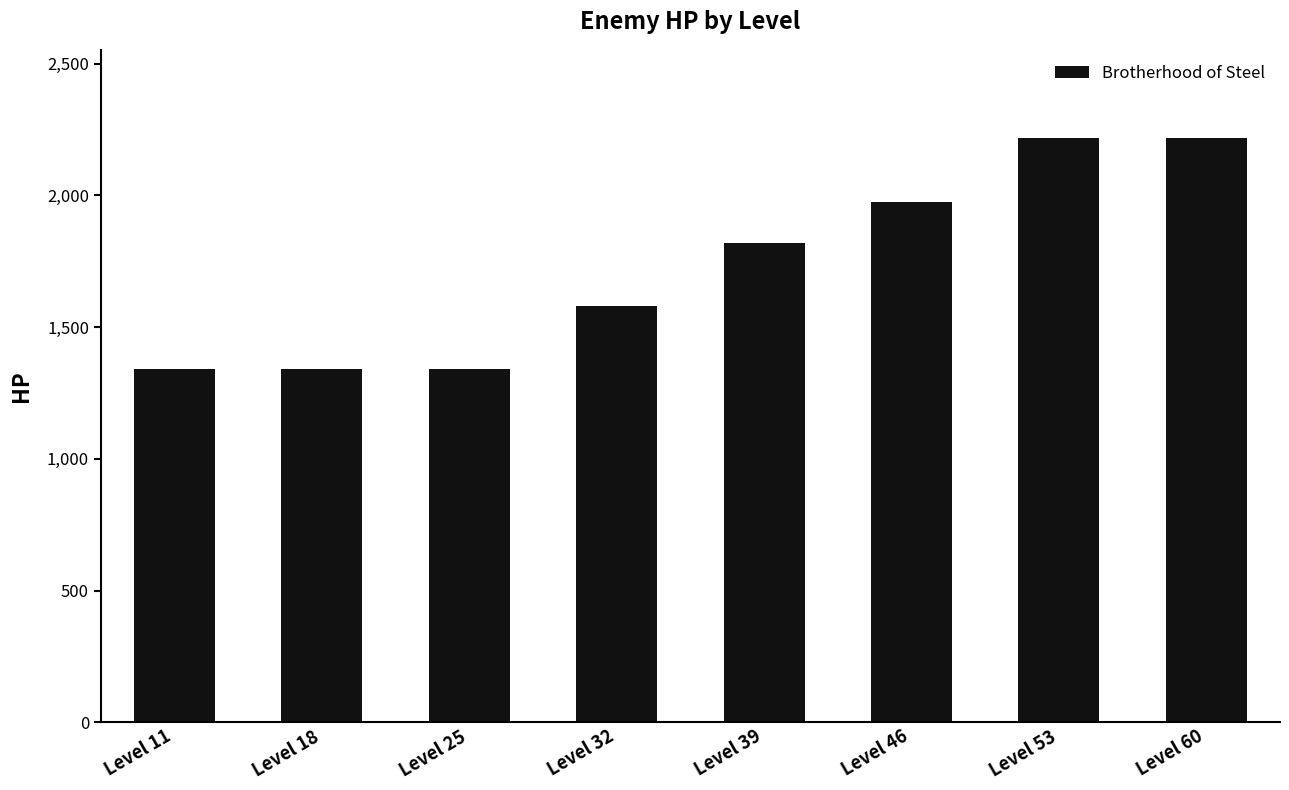

What is the sum of the values at Level 18 and Level 25?

2680